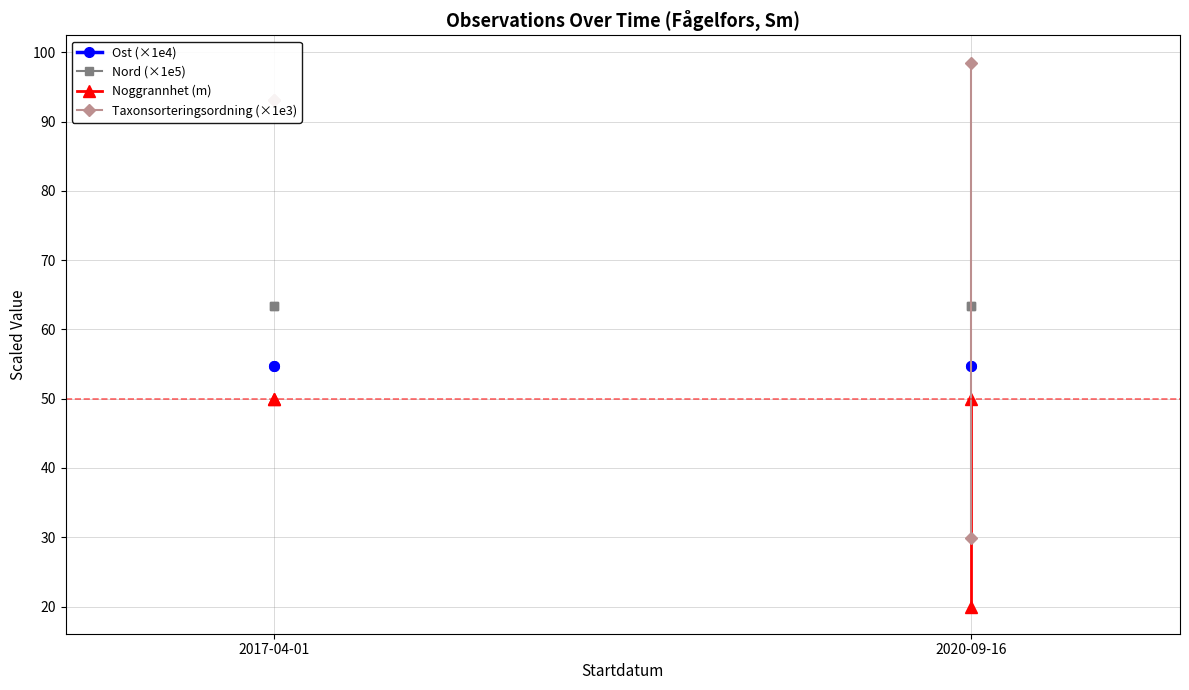

What is the value of the Nord (×1e5) point at the 2nd from the left?

63.4